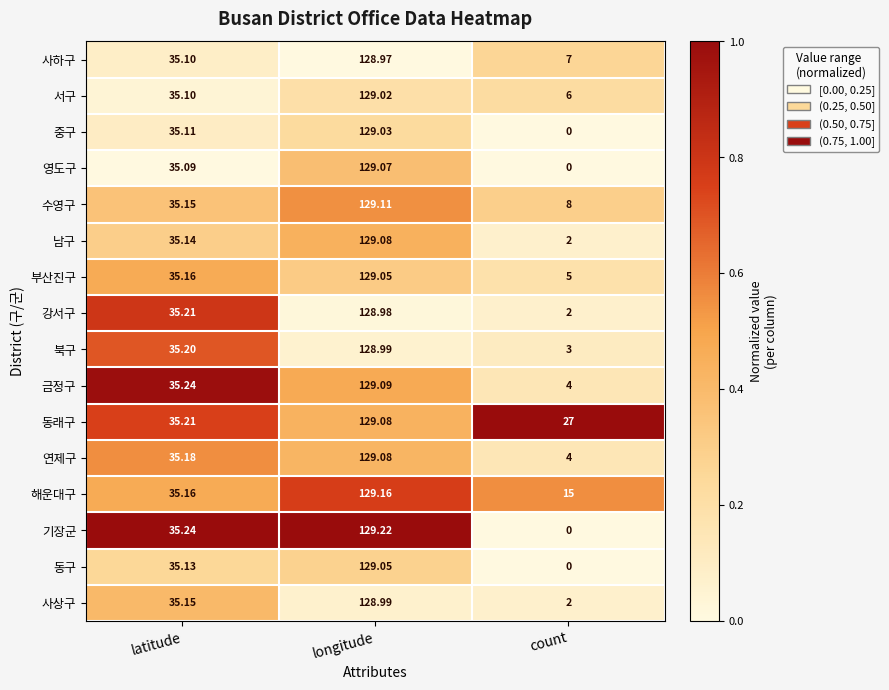

Rank the categories by 기장군 value from highest to lowest.

longitude, latitude, count